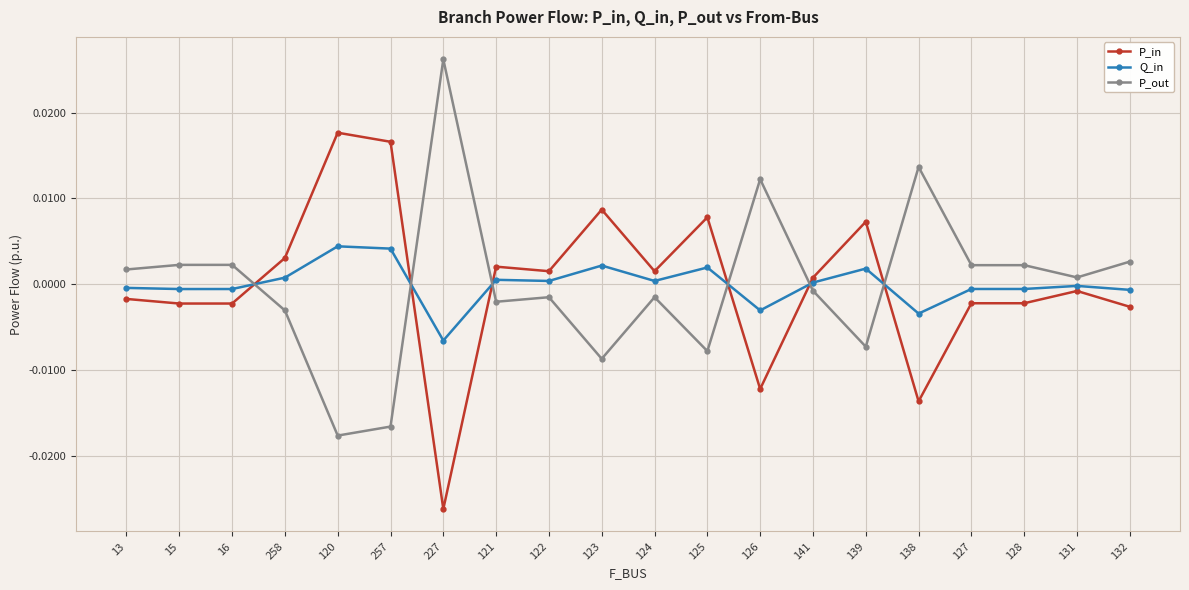

What are all the series names shown in the legend?

P_in, Q_in, P_out